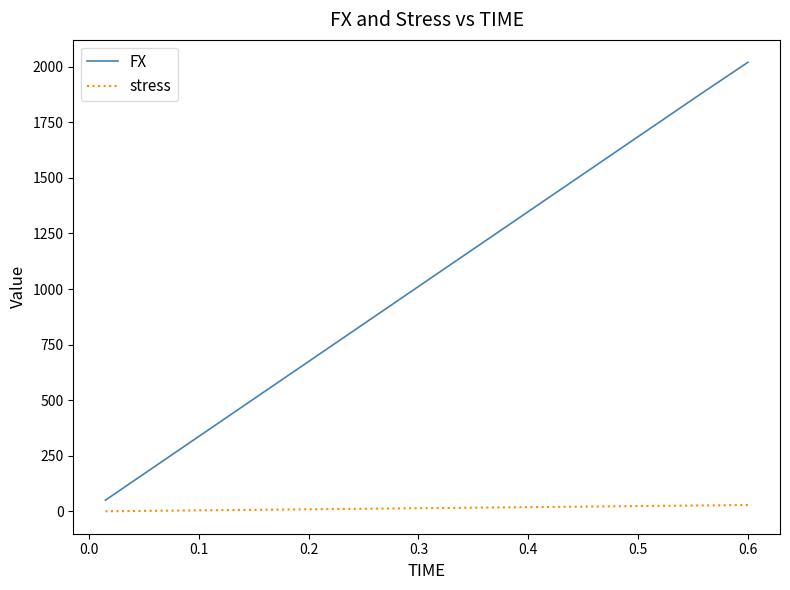

Which series has the largest total across all categories?

FX